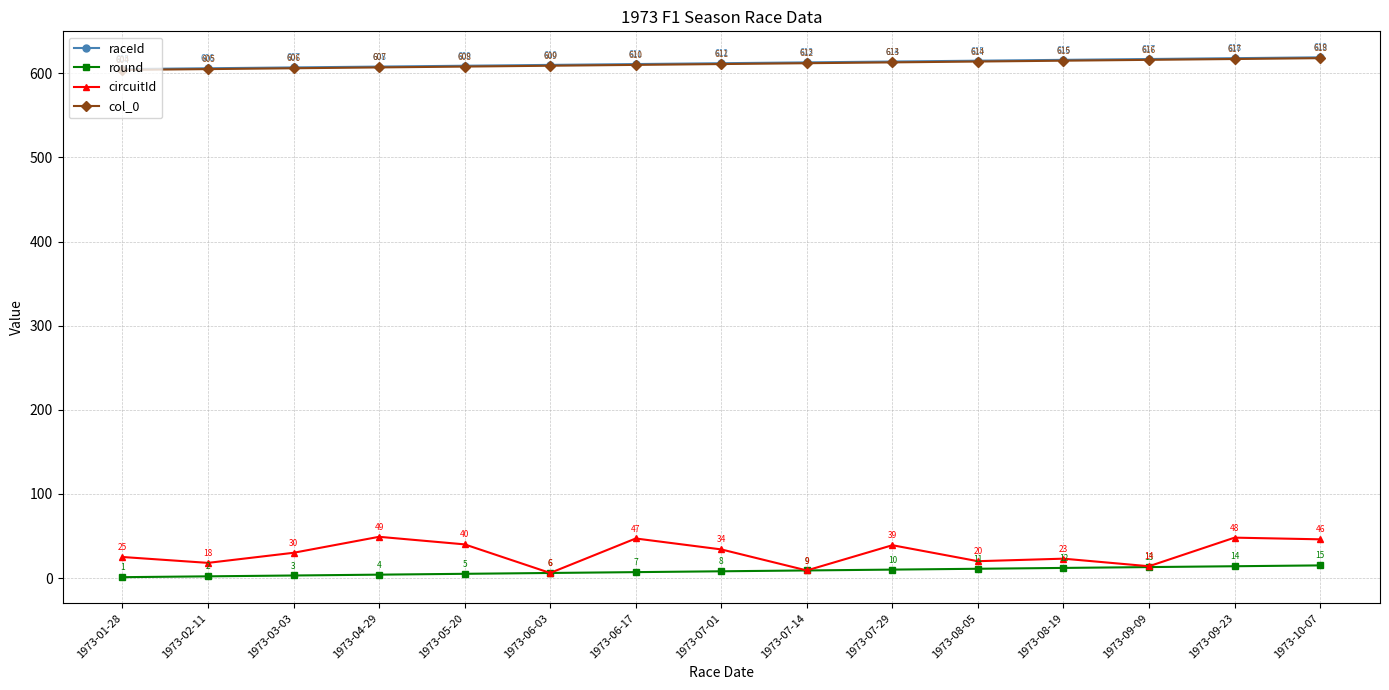

Is the value of raceId at 1973-08-19 greater than the value of circuitId at 1973-06-03?

Yes